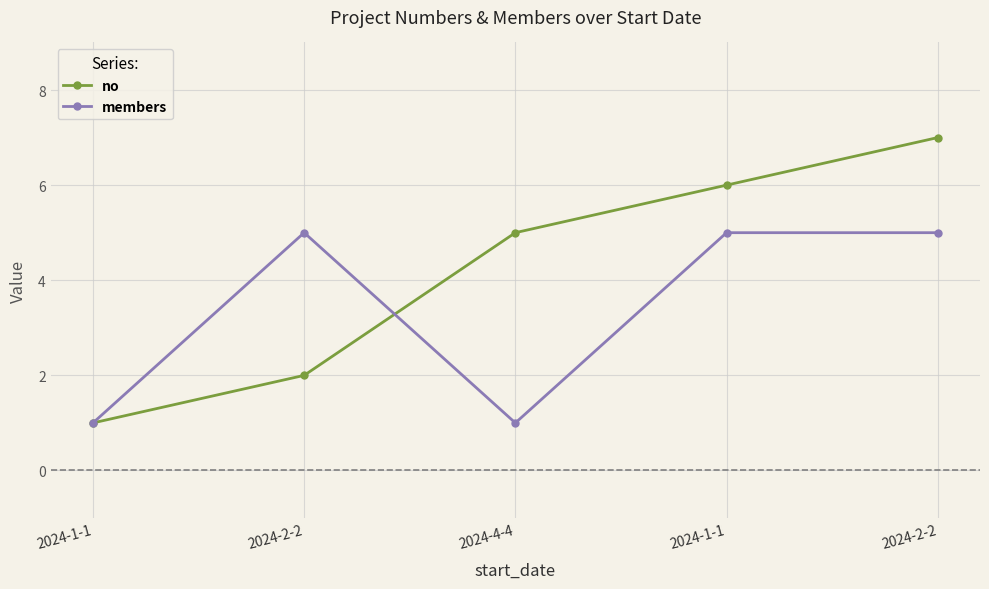

True or false: no has more than 0 points higher than both neighbors.

False